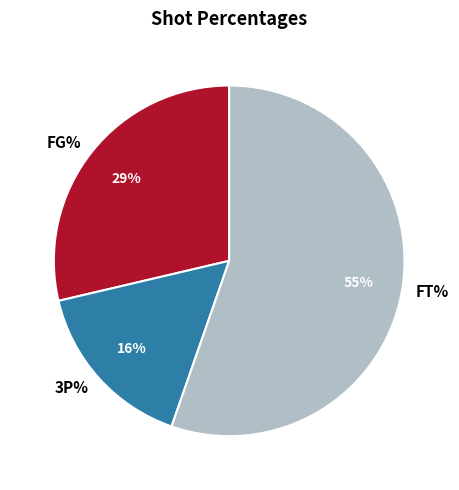

How many segments does this pie chart have?

3